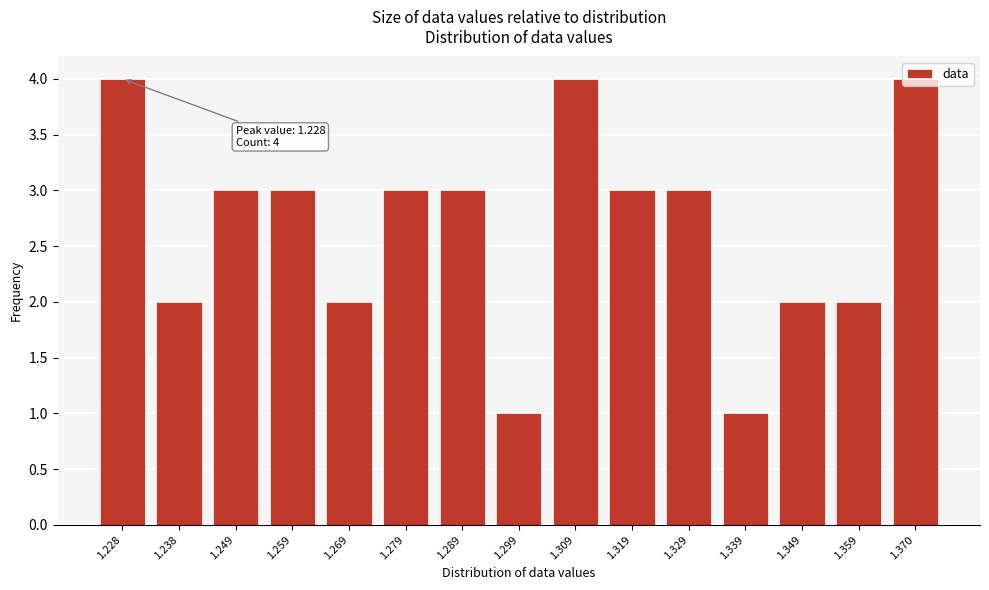

What is the average value?

3